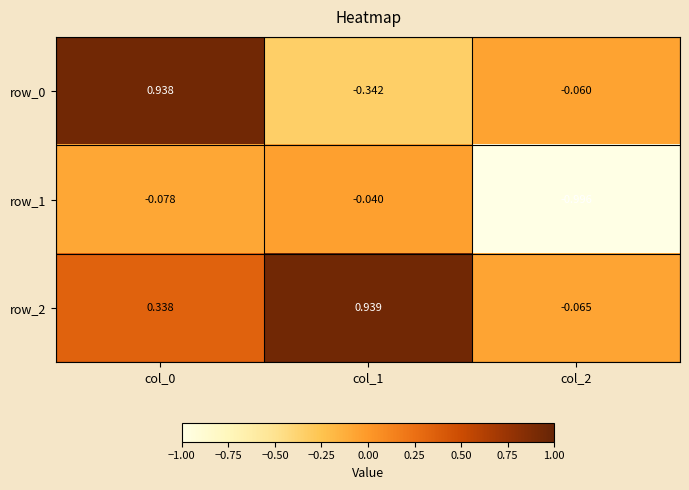

What is the spread (max minus min) of values at col_1?

1.3